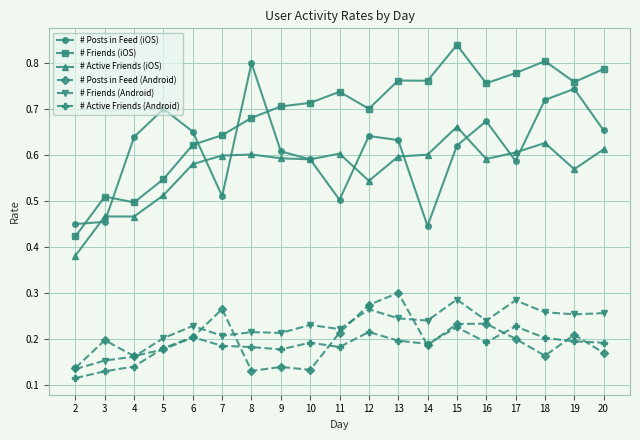

Does the chart have visible grid lines?

Yes